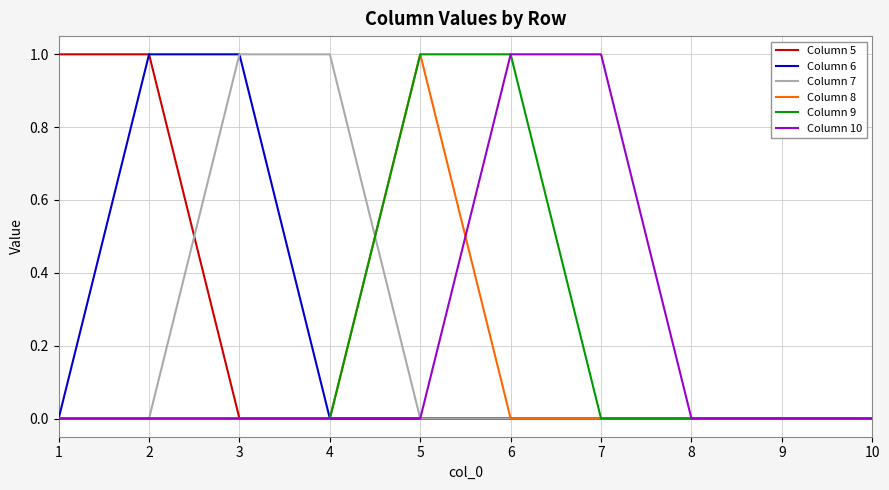

How many Column 5 values are between 0 and 1?

10